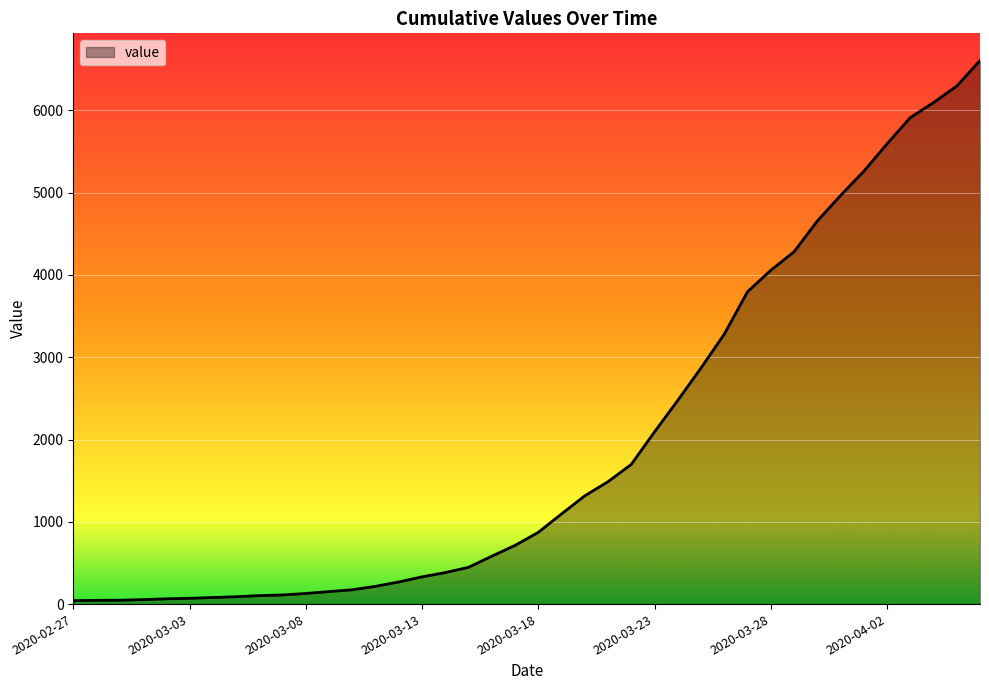

What is the difference between the maximum and minimum values?

6565